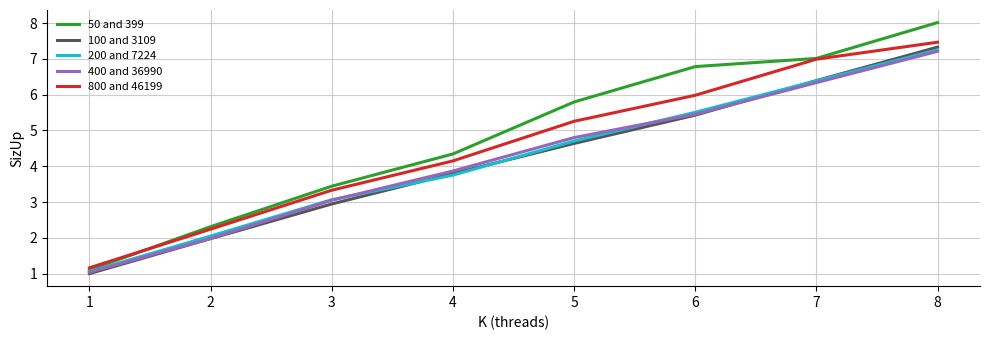

True or false: 400 and 36990 and 200 and 7224 intersect in this chart.

True